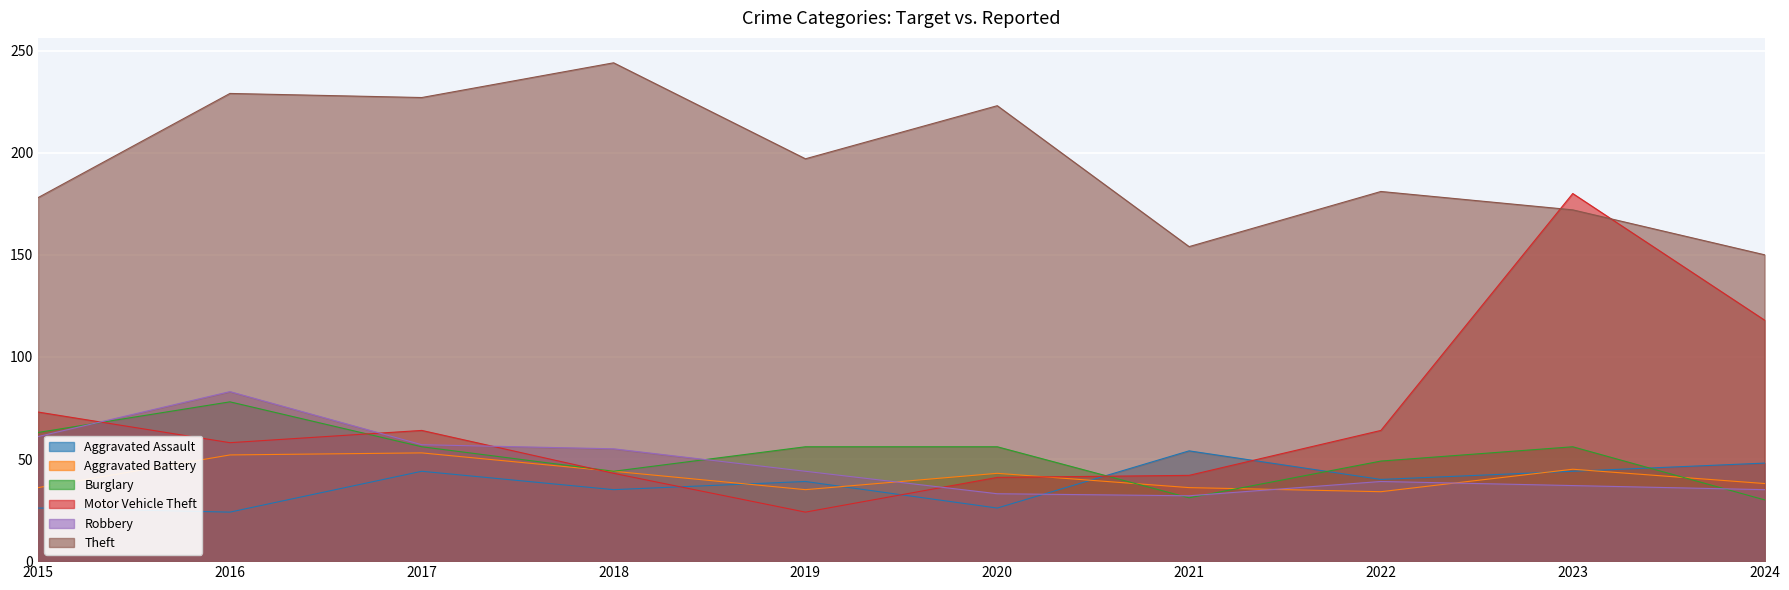

How many data points does each series have?

10